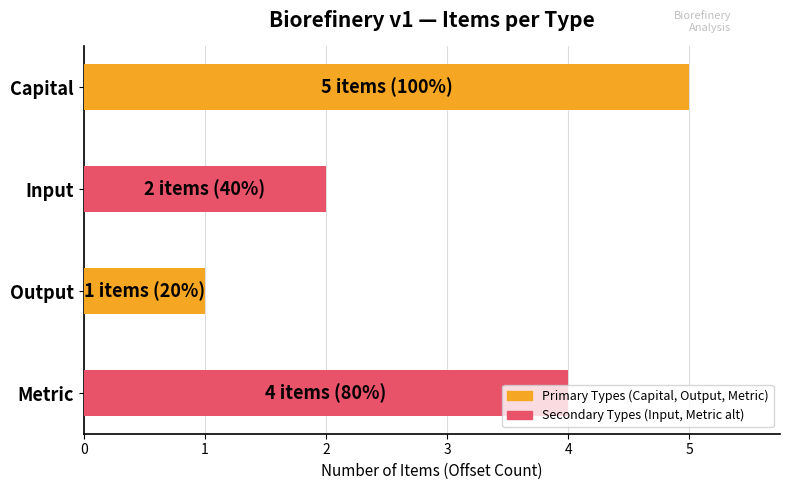

What is the change in value from Input to Metric?

+2